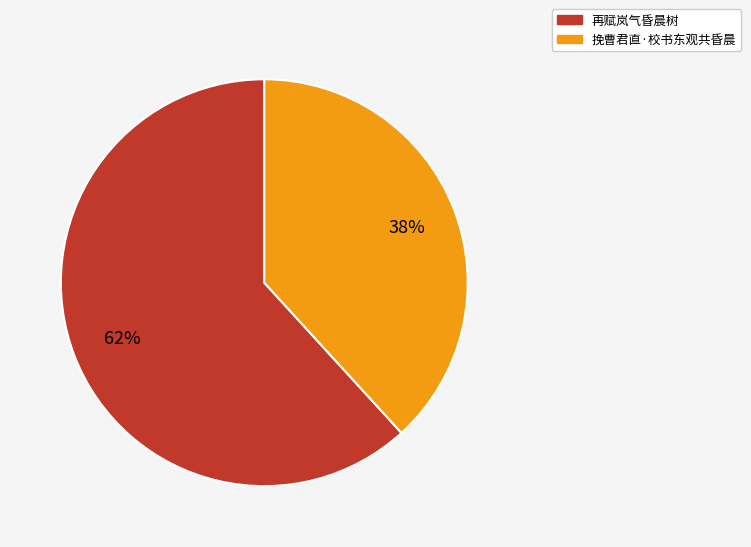

Which category accounts for the majority?

再赋岚气昏晨树